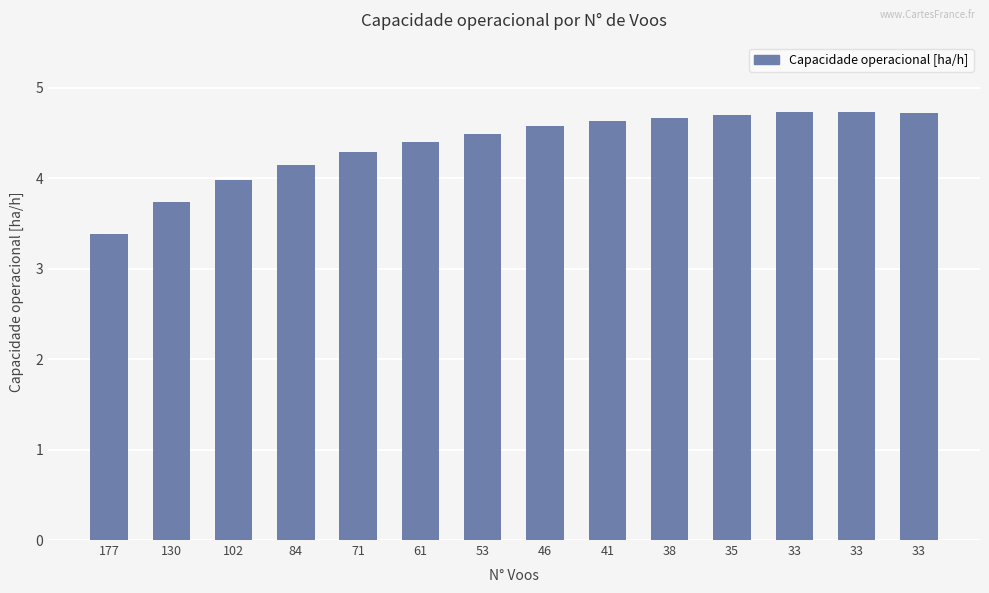

The chart shows a value of 8.1 at 33. True or false?

False